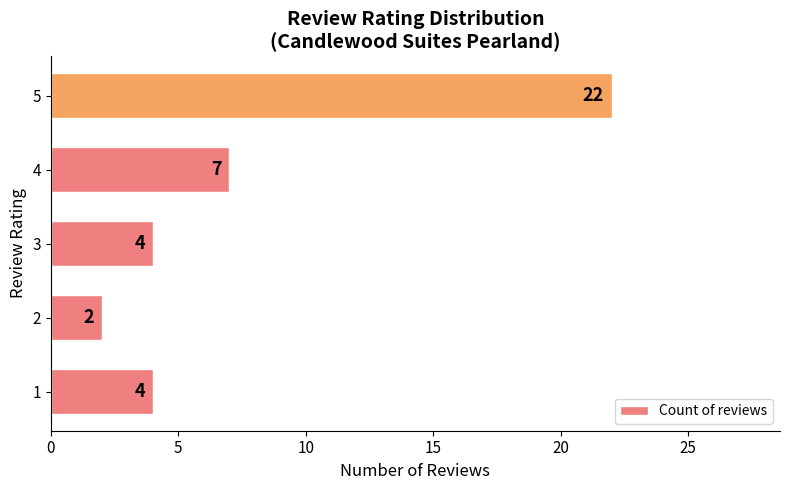

What is the average value?

8